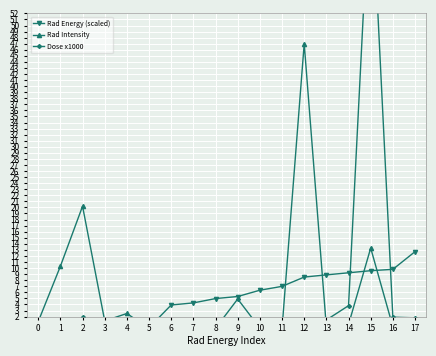

Where do Rad Intensity and Rad Energy (scaled) first cross each other?

4 and 5